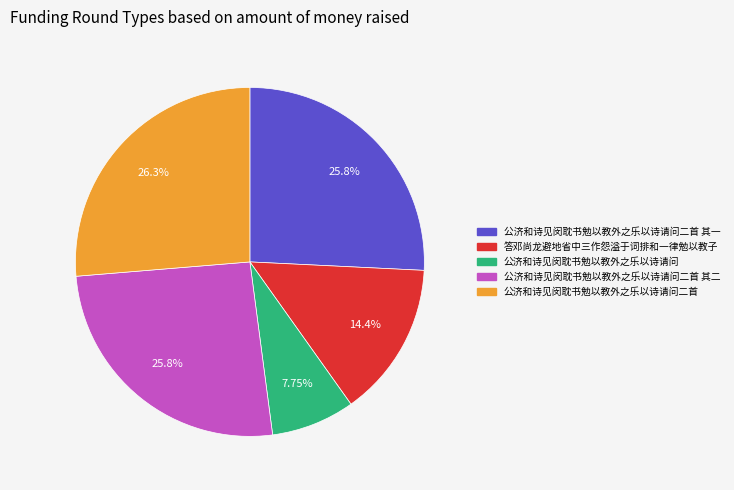

Is there any slice that represents more than half of the pie?

No